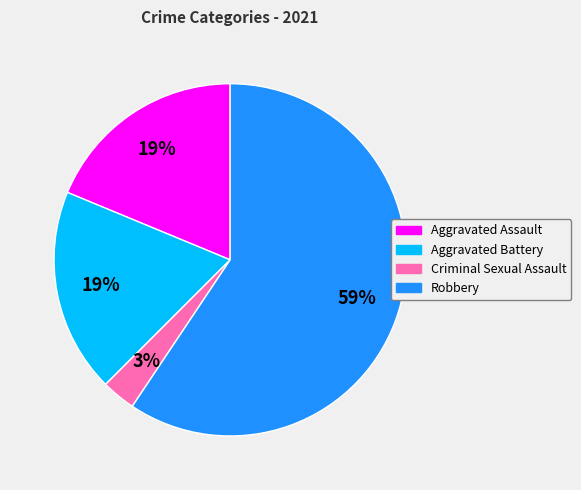

Which slice is the smallest?

Criminal Sexual Assault